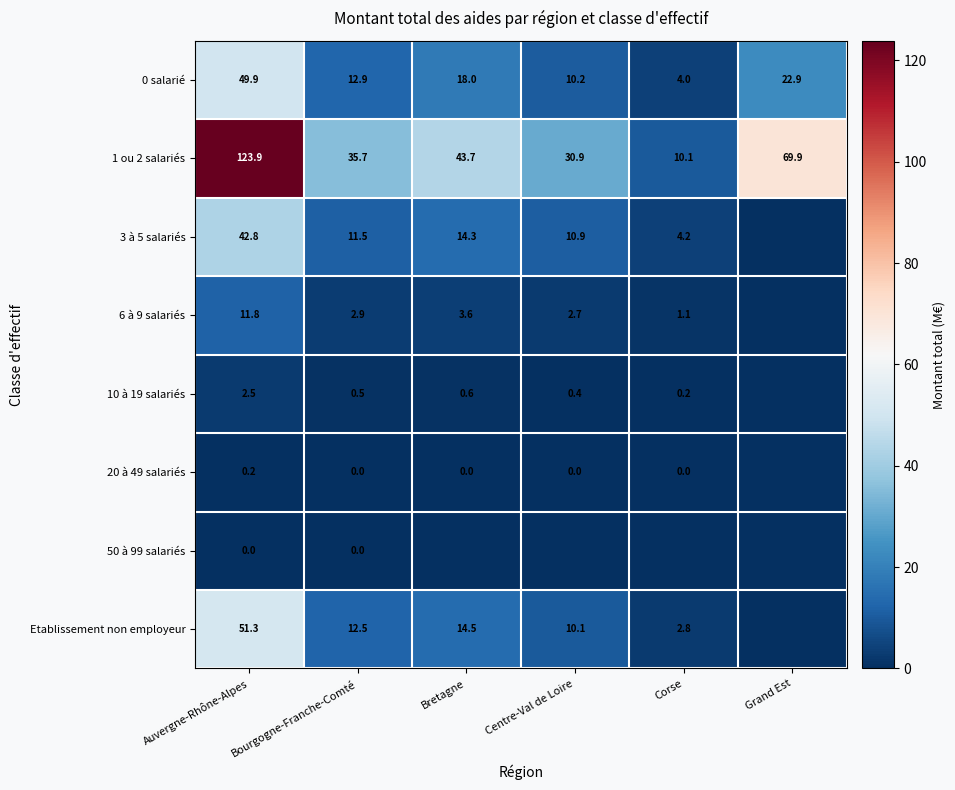

The 1 ou 2 salariés series shows 30.9 at Centre-Val de Loire. True or false?

True